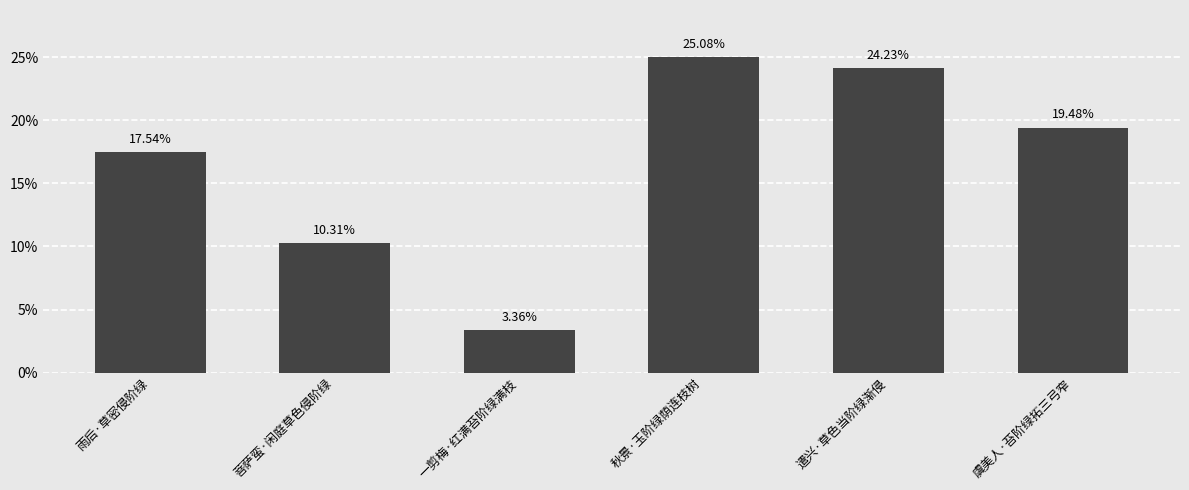

At which category does the chart reach its peak across all series?

秋景·玉阶绿荫连枝树